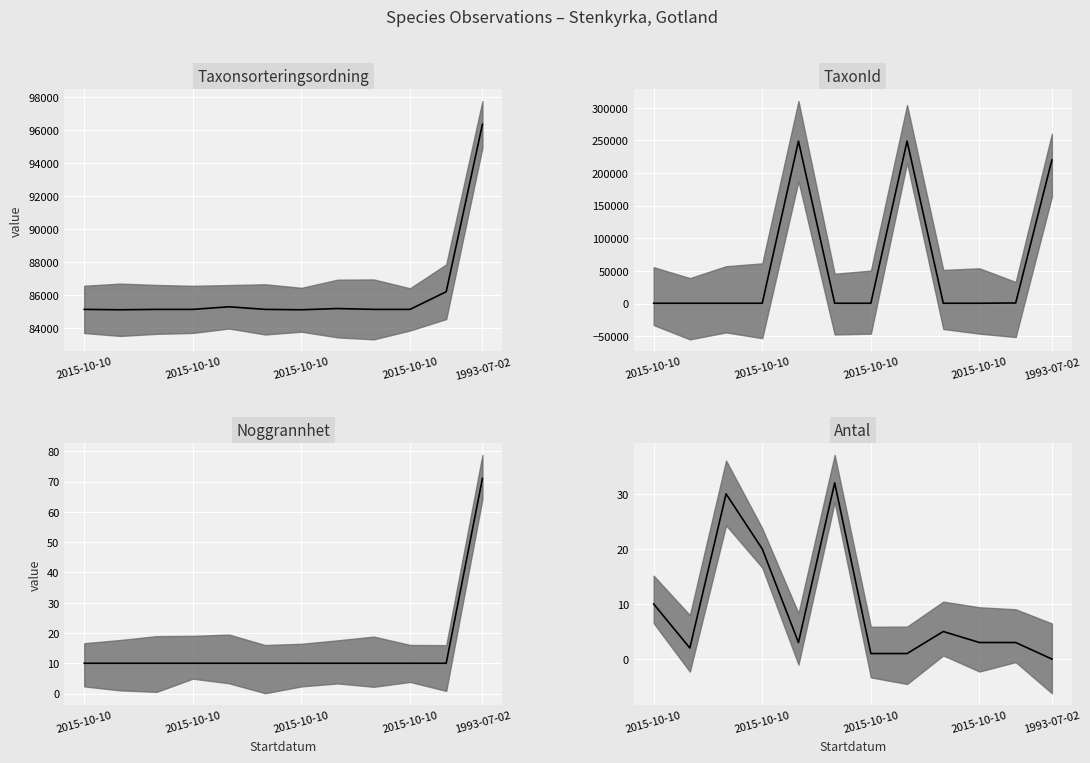

True or false: Noggrannhet median has more than 2 points higher than both neighbors.

False